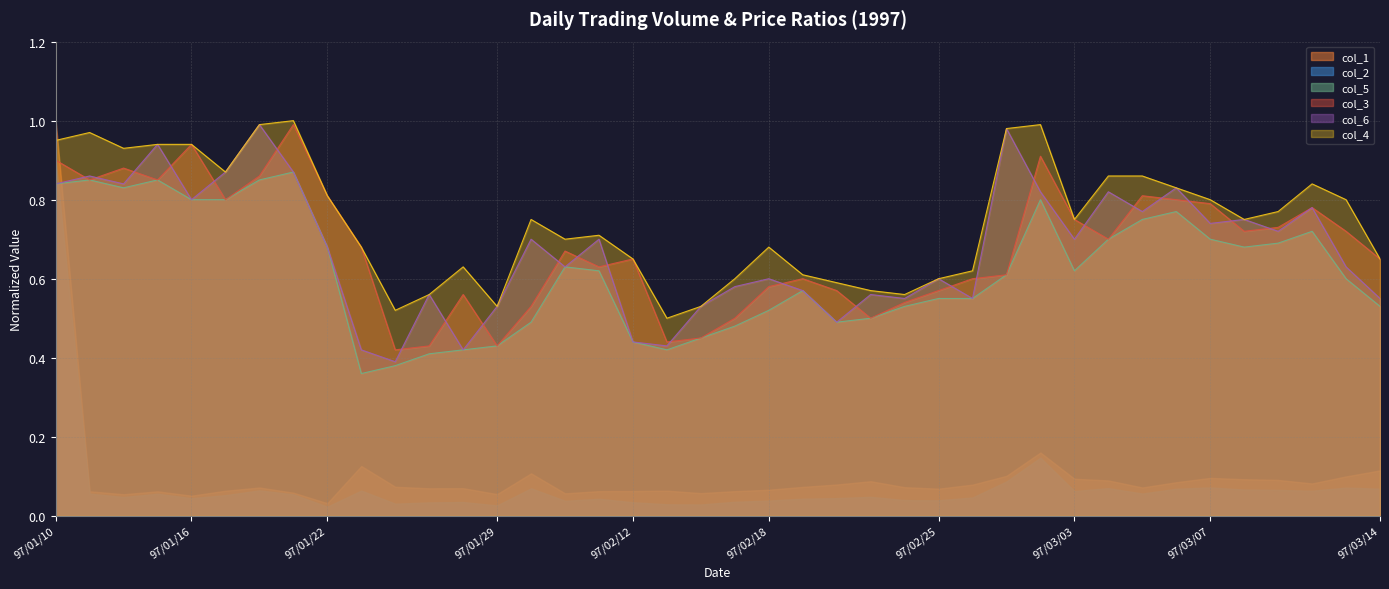

At which category is the sum across all series the highest?

97/01/10